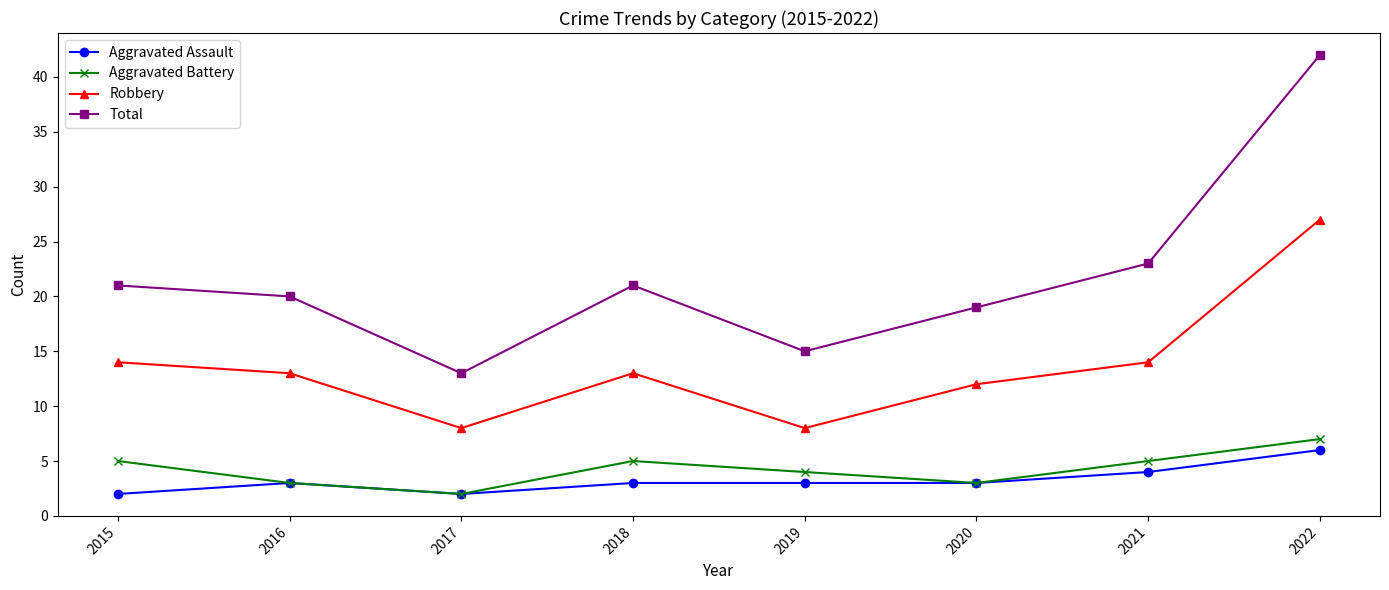

At which category is the sum across all series the highest?

2022